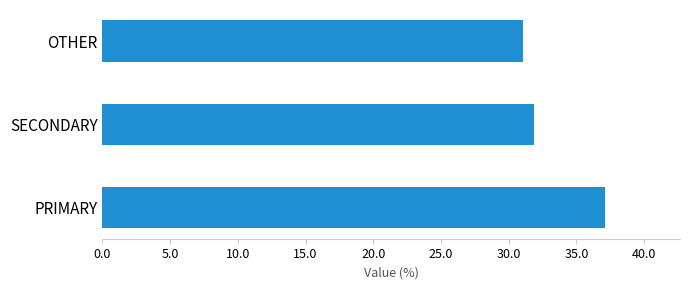

True or false: the data shows 54.4 at PRIMARY.

False